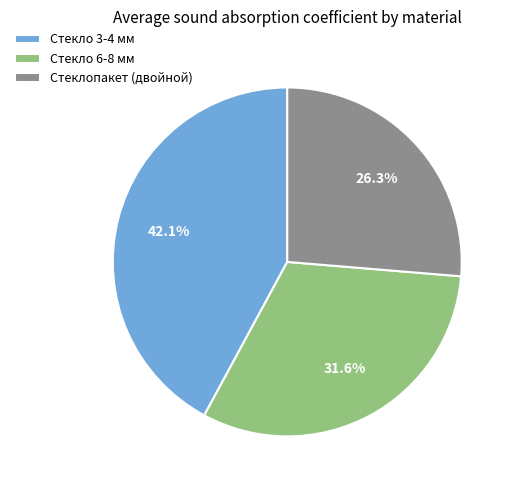

Is there any slice that represents more than half of the pie?

No